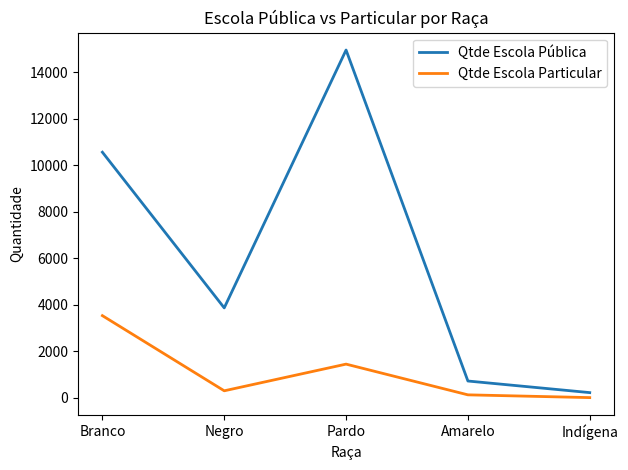

Which series changed the most between Pardo and Indígena?

Qtde Escola Pública